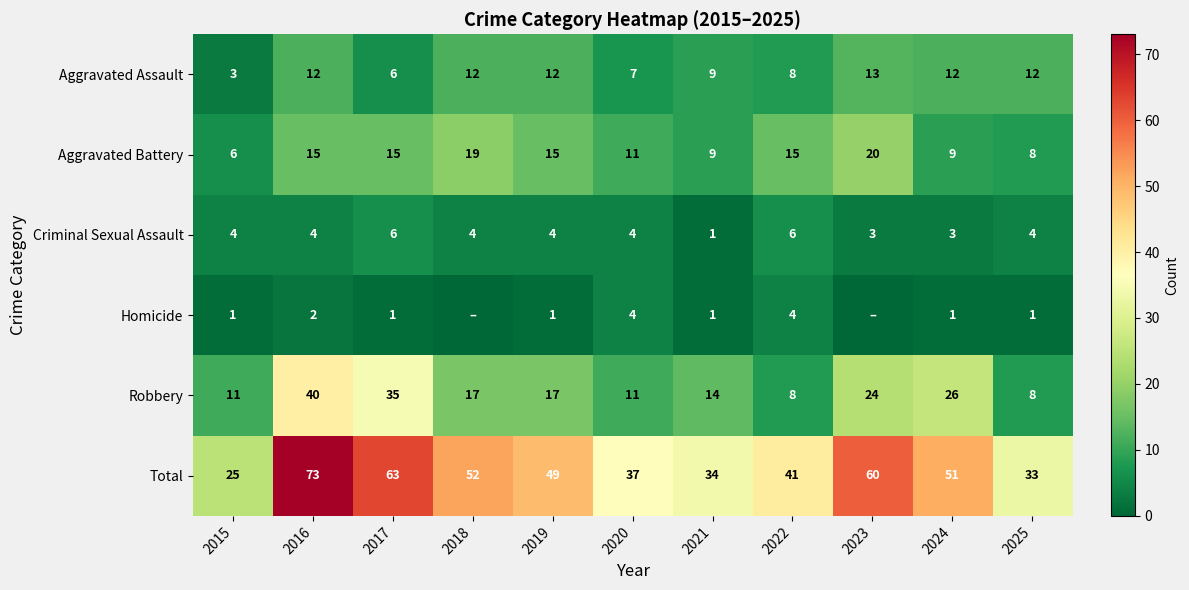

Which category has the lowest value across all series?

2018